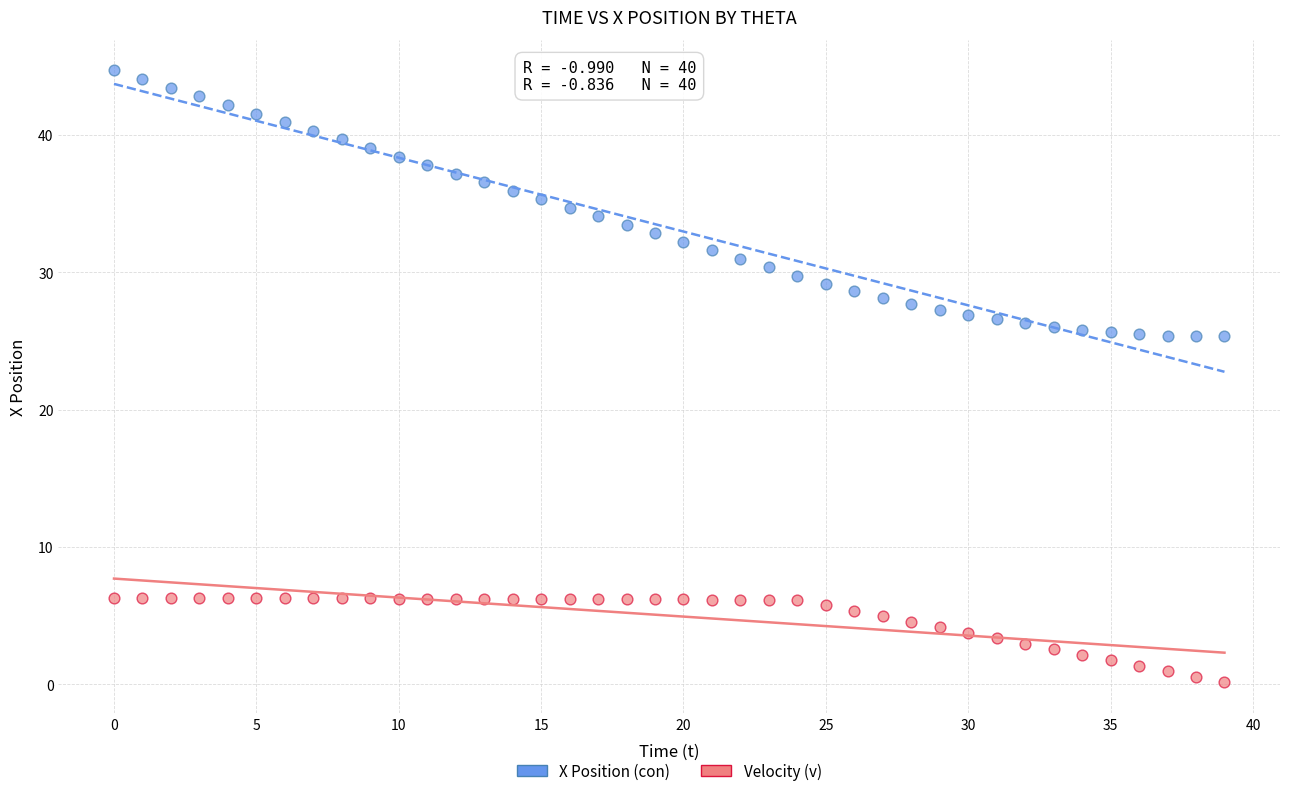

What are all the series names shown in the legend?

X Position (con), Velocity (v)